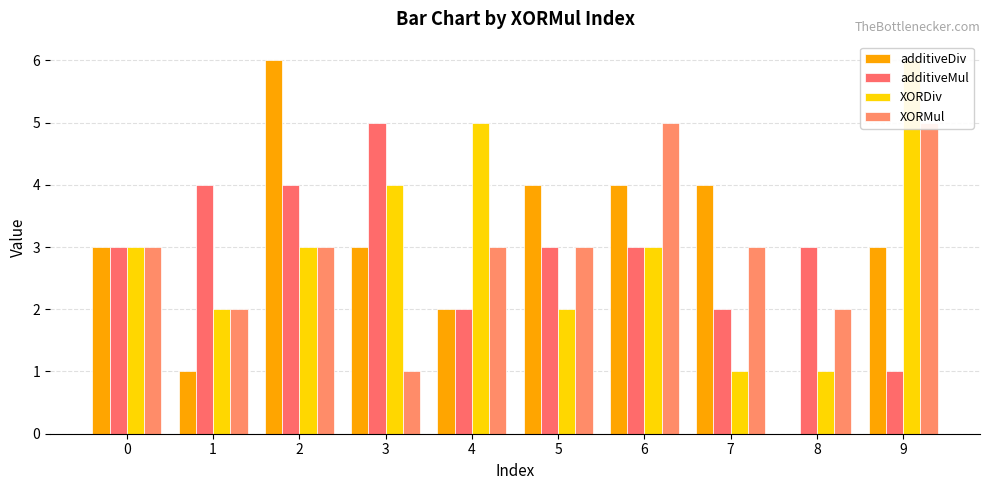

Reading left to right, extract all data points from this chart.

additiveDiv: 3	1	6	3	2	4	4	4	0	3
additiveMul: 3	4	4	5	2	3	3	2	3	1
XORDiv: 3	2	3	4	5	2	3	1	1	6
XORMul: 3	2	3	1	3	3	5	3	2	5